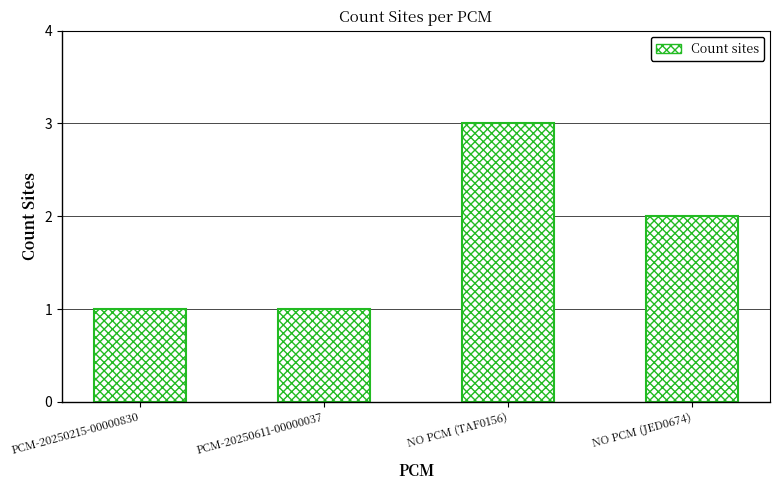

Is it true that the value at PCM-20250215-00000830 is 0?

False